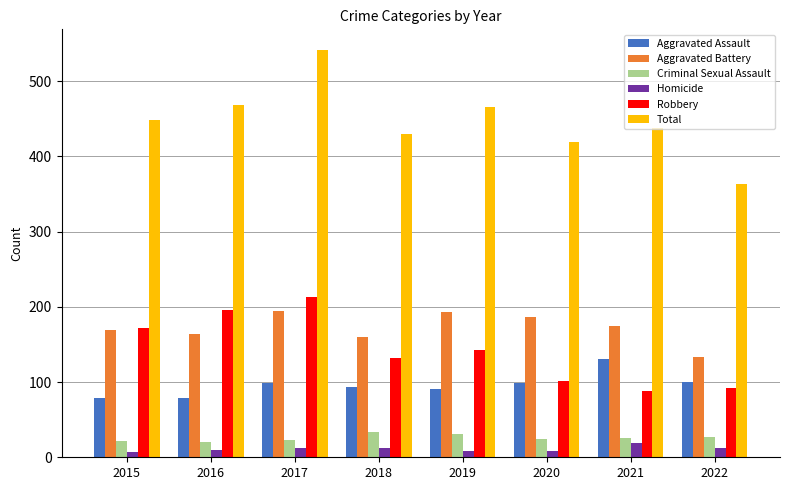

How many bars are there in total?

48